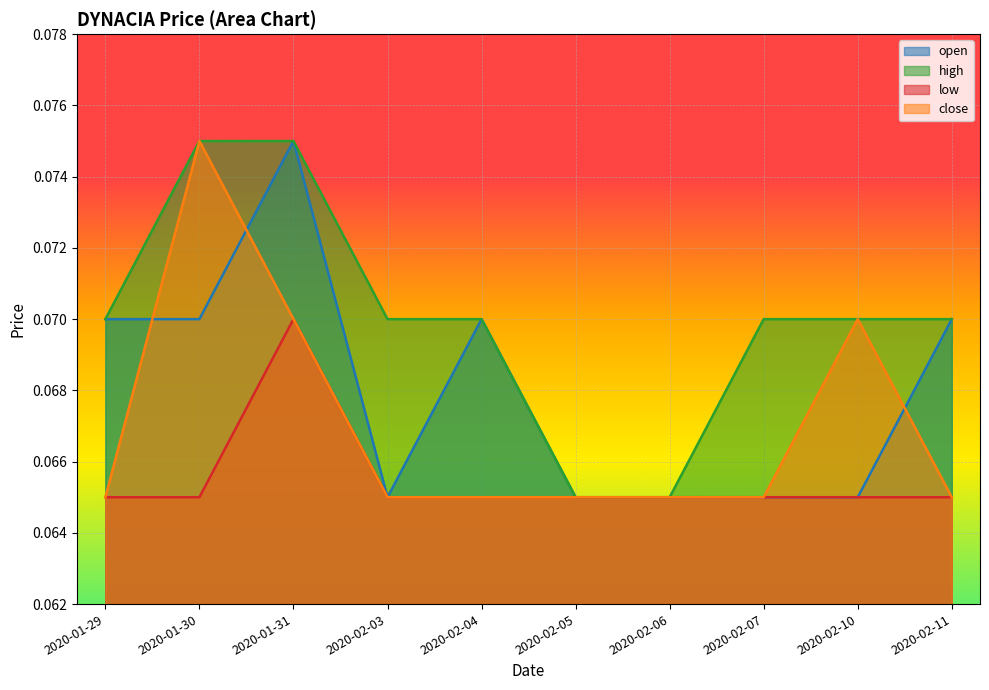

What is the minimum value shown in the chart?

0.1